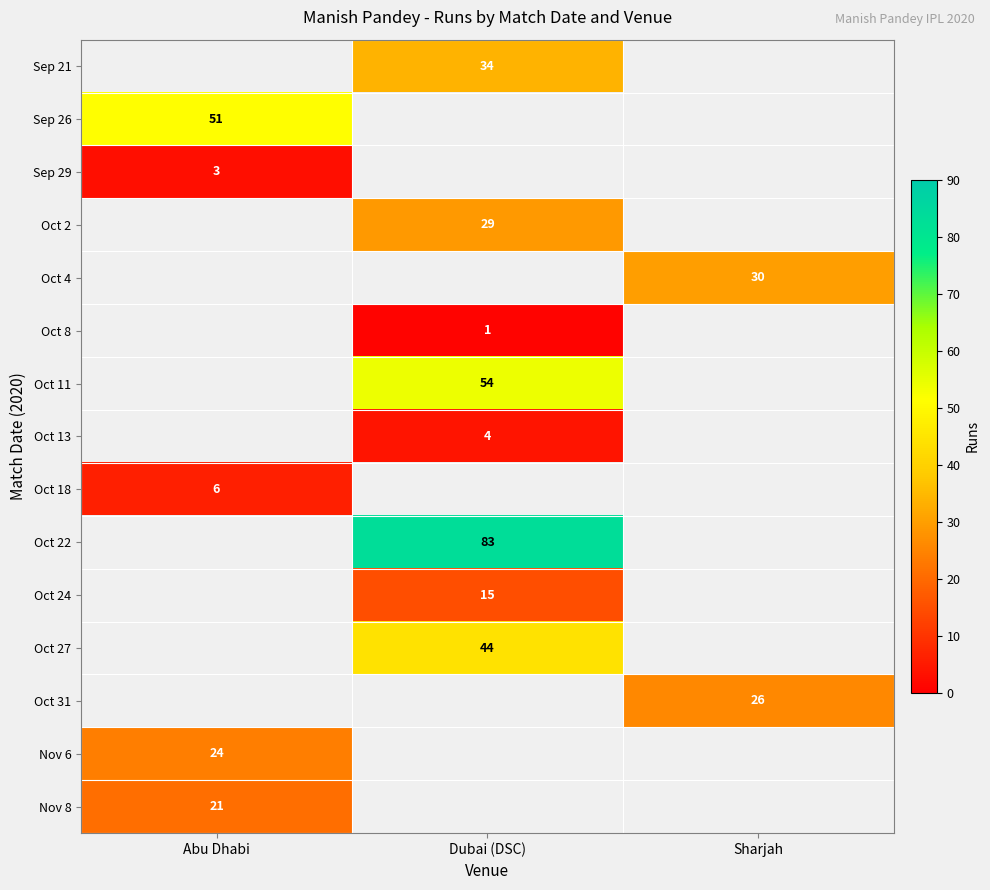

Between Sharjah and Abu Dhabi, which is larger?

Abu Dhabi